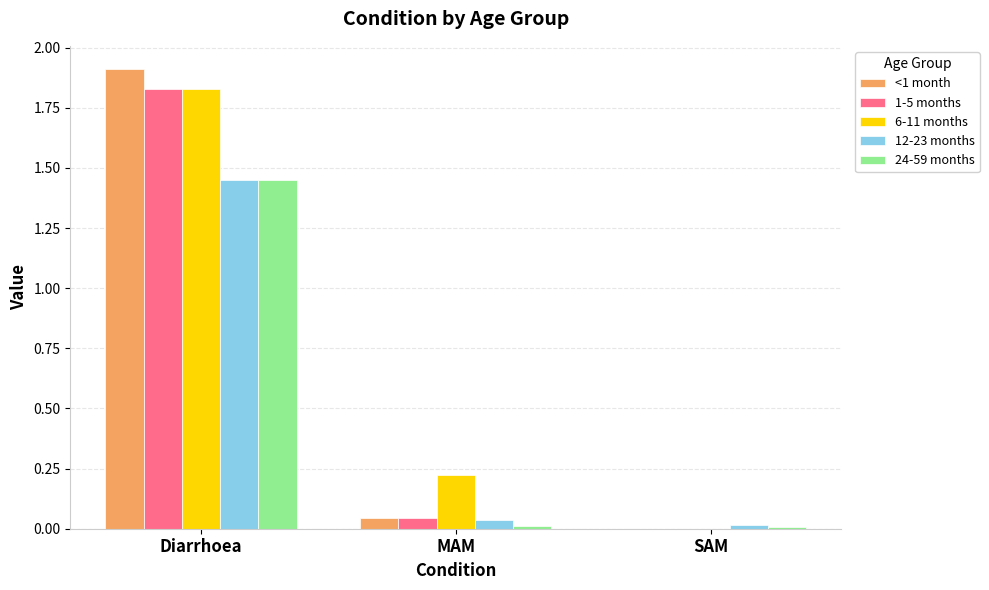

Which series has the largest range (max minus min)?

<1 month